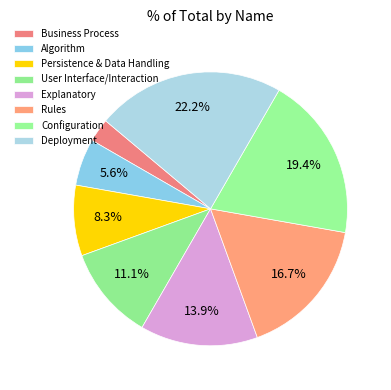

Is Business Process the majority of the pie?

No